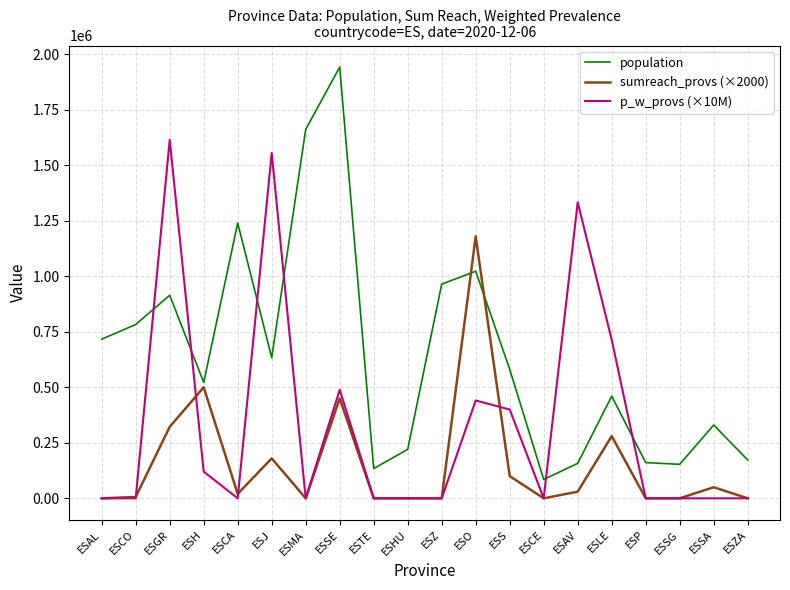

What is the spread (max minus min) of values at ESS?

481078.0